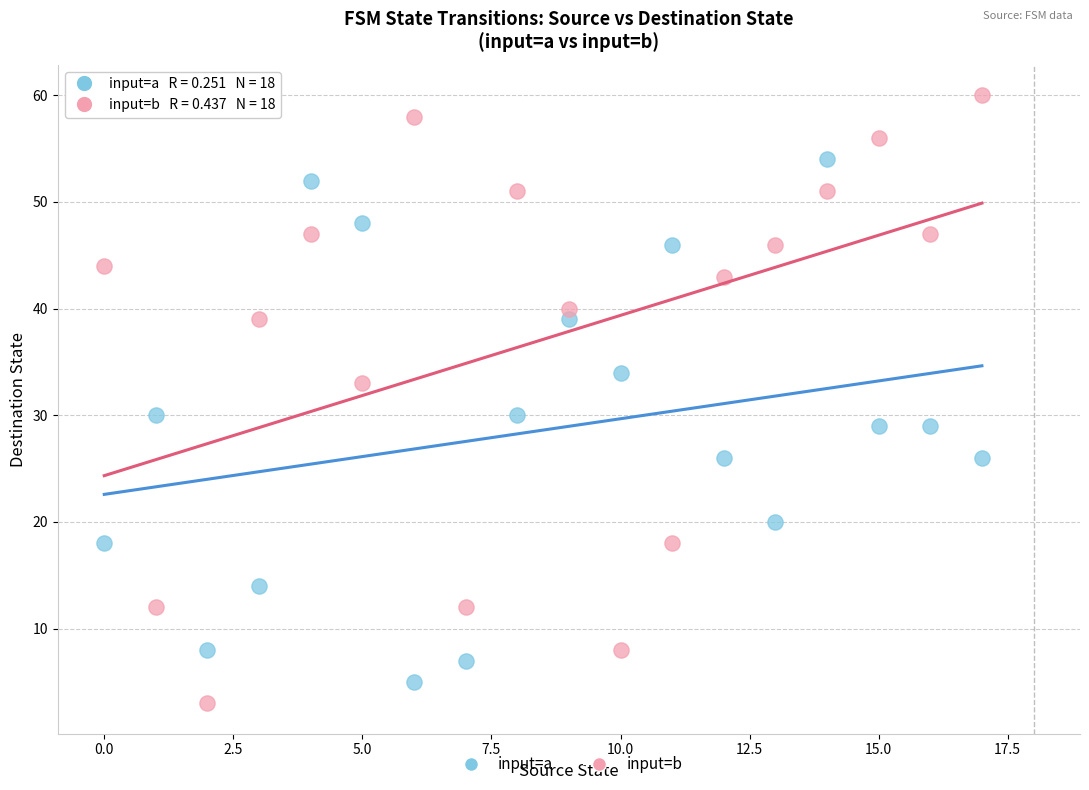

Which series has the largest Y range (max minus min)?

input=b